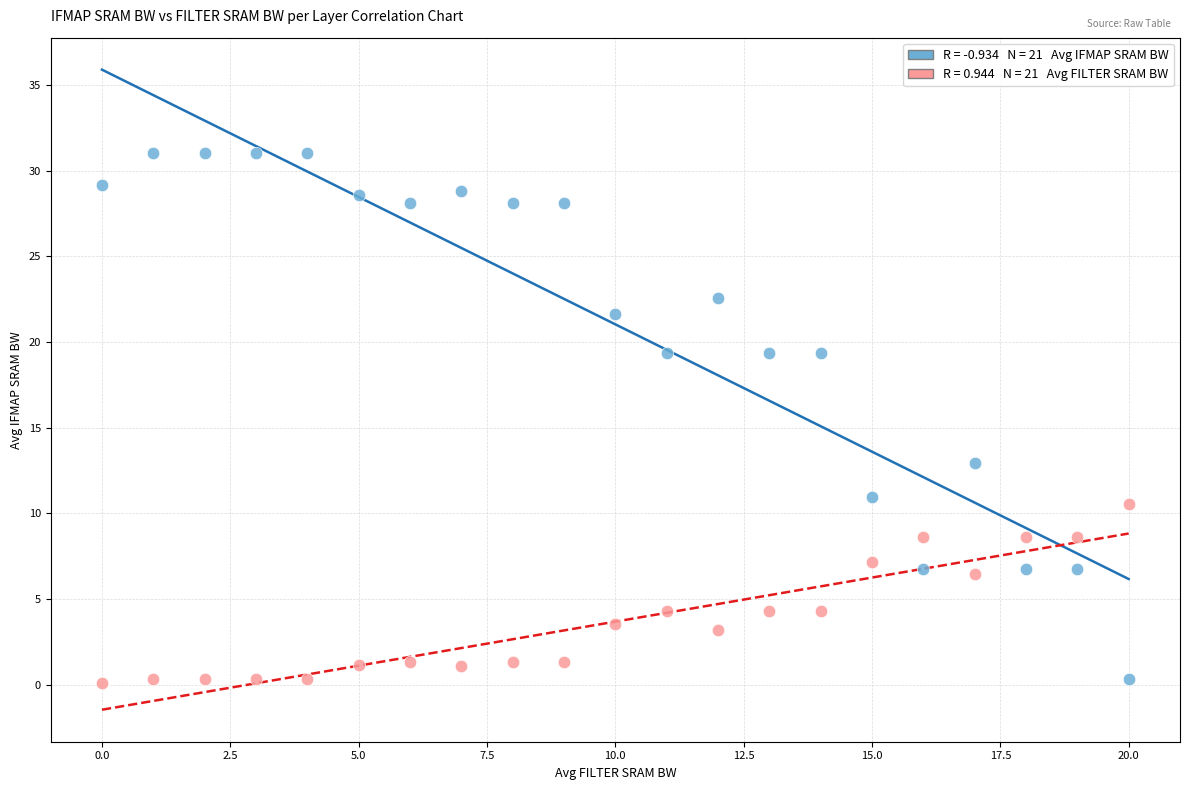

Across all series, what Y value is closest to 15?

13.0